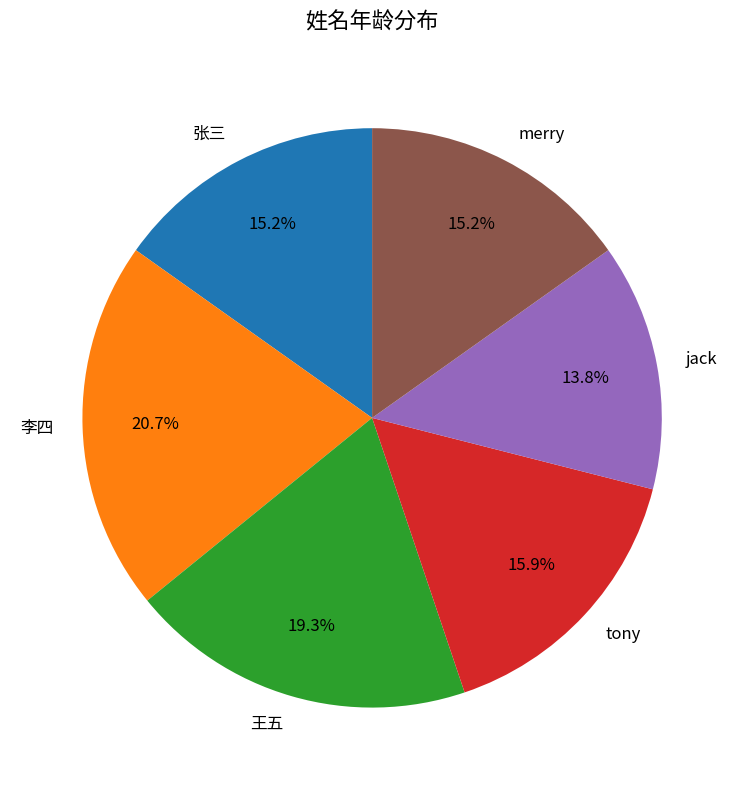

Which category has the smallest portion of the pie?

jack